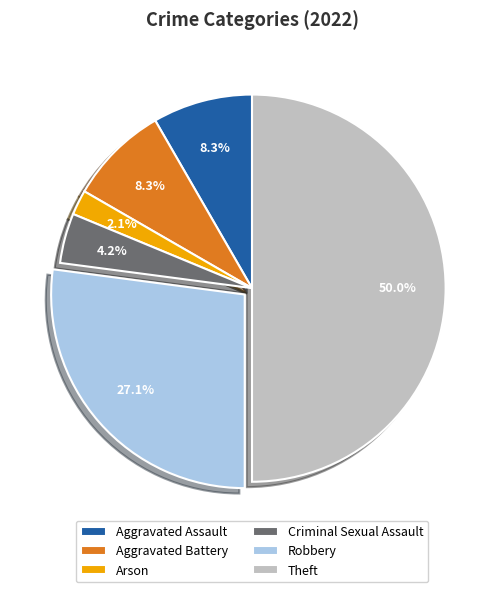

What percentage is NOT represented by Aggravated Assault?

91.7%